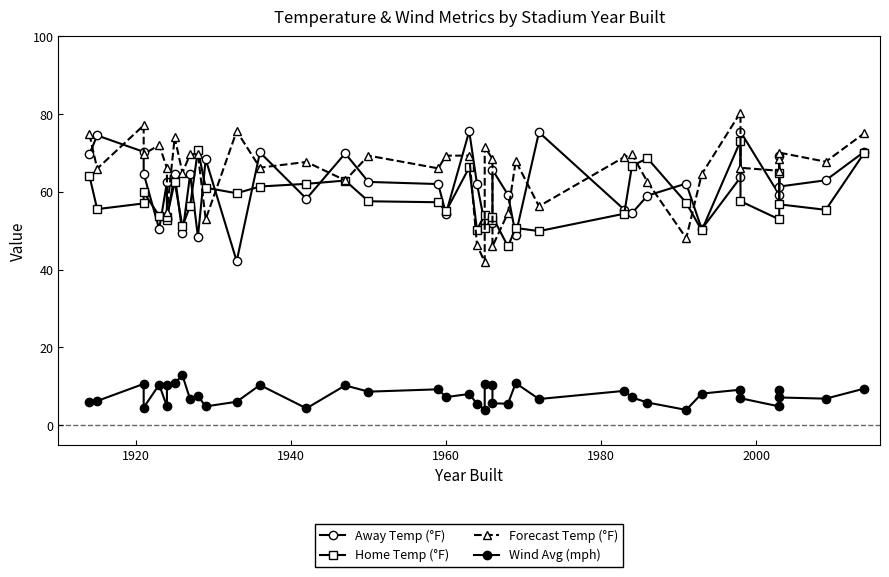

What is the value of the Forecast Temp (°F) point at the 12th from the left?

52.9